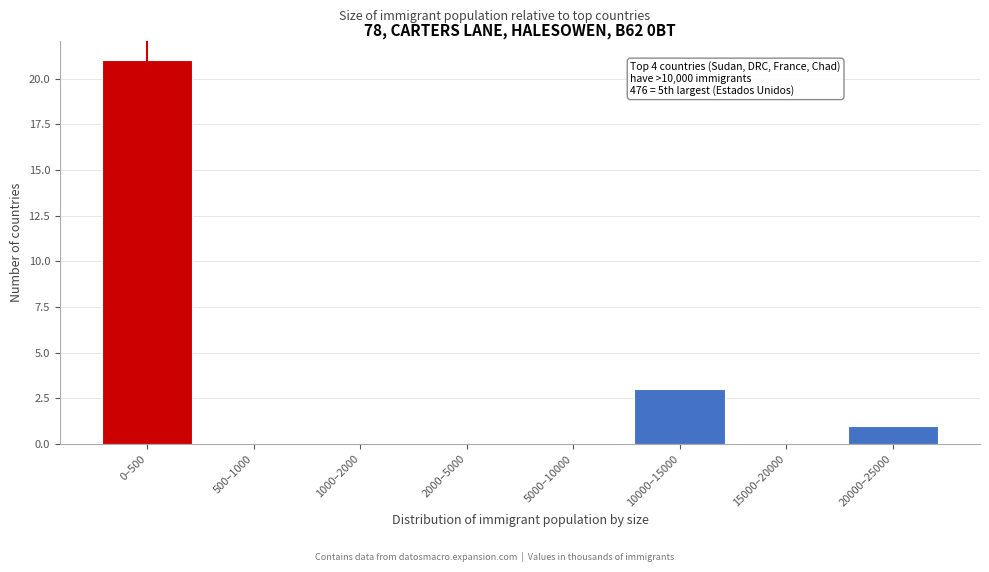

Reading left to right, transcribe all the data shown in this chart.

0–500=21	500–1000=0	1000–2000=0	2000–5000=0	5000–10000=0	10000–15000=3	15000–20000=0	20000–25000=1